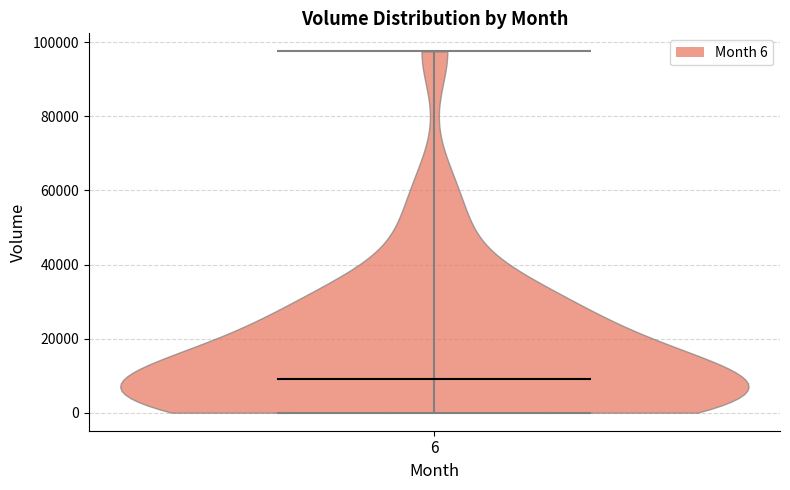

Read this violin plot against the y-axis: where its median line is, and the lowest and highest points the violin reaches. The values are not printed on the chart, so give them approximately, as read against the axis.

median line 10000, lowest point 0, highest point 98000